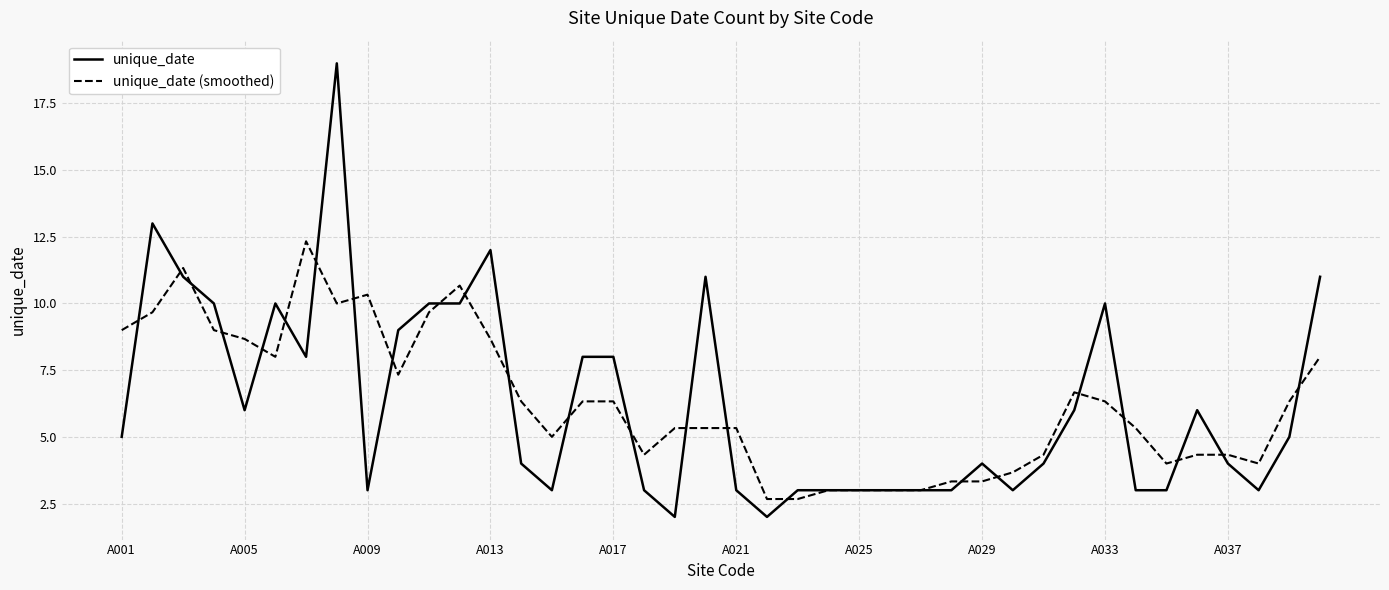

What is the minimum value for unique_date?

2.0